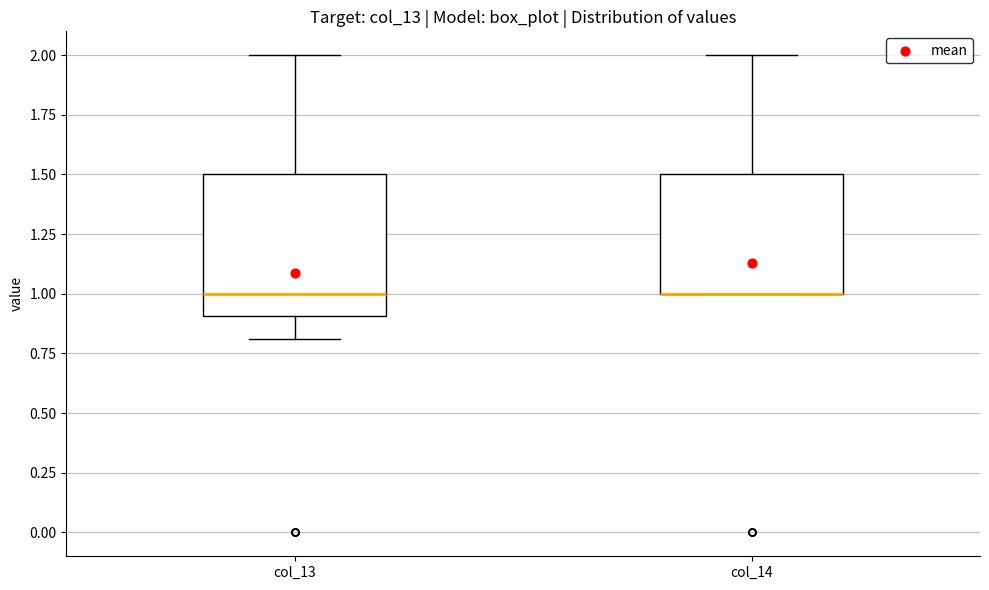

Comparing the boxes themselves (not the whiskers), which one is the tallest?

col_13